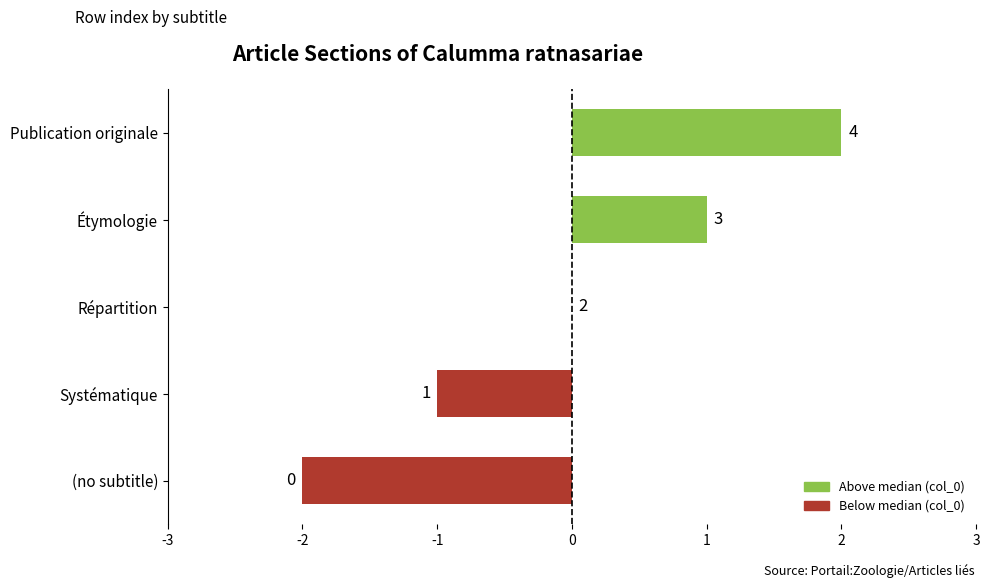

What is the ratio of the value at Étymologie to the value at Publication originale?

0.5